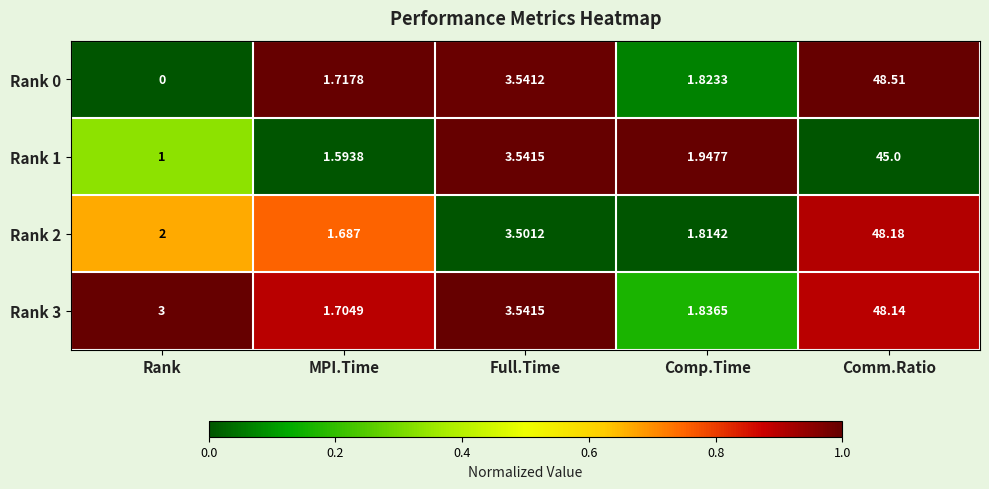

Where is Rank 0 nearest to the value 24?

Full.Time